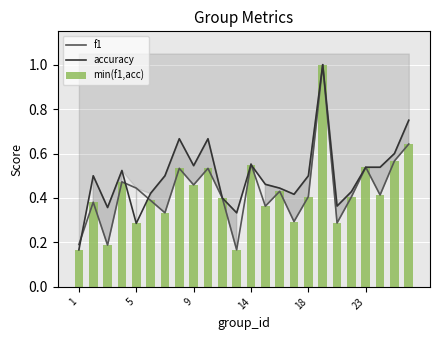

What is the smallest value displayed?

0.2